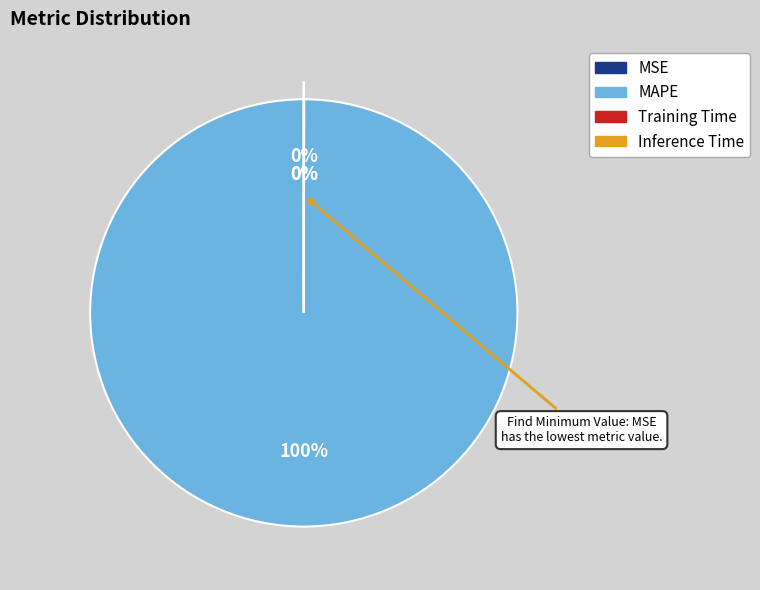

Between Inference Time and MAPE, which is larger?

MAPE